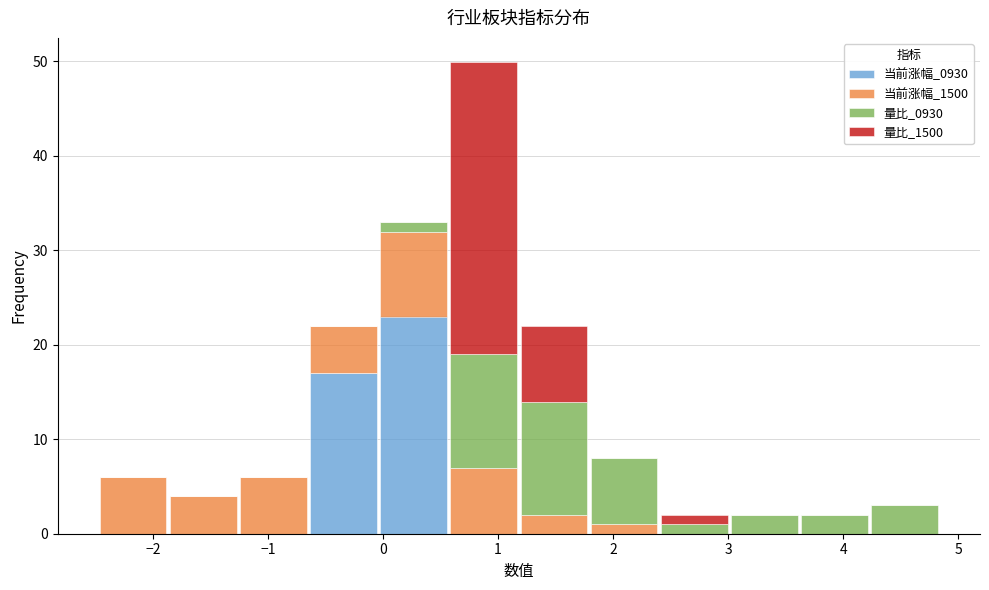

What is the total height of the stacked bar covering 3.0 to 3.6 on the x-axis? Neither the bar edges nor the heights are printed on the chart, so give them approximately, as read against the axes.

2